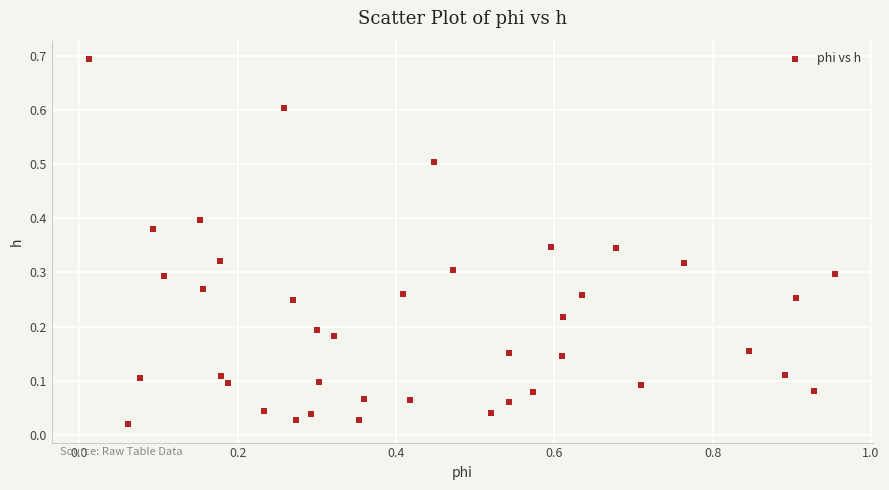

What is the range of X values (max minus min)?

0.9